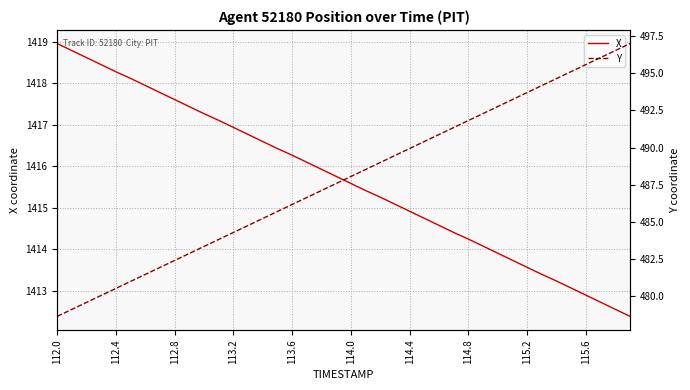

What is the highest value of the X series?

1419.0